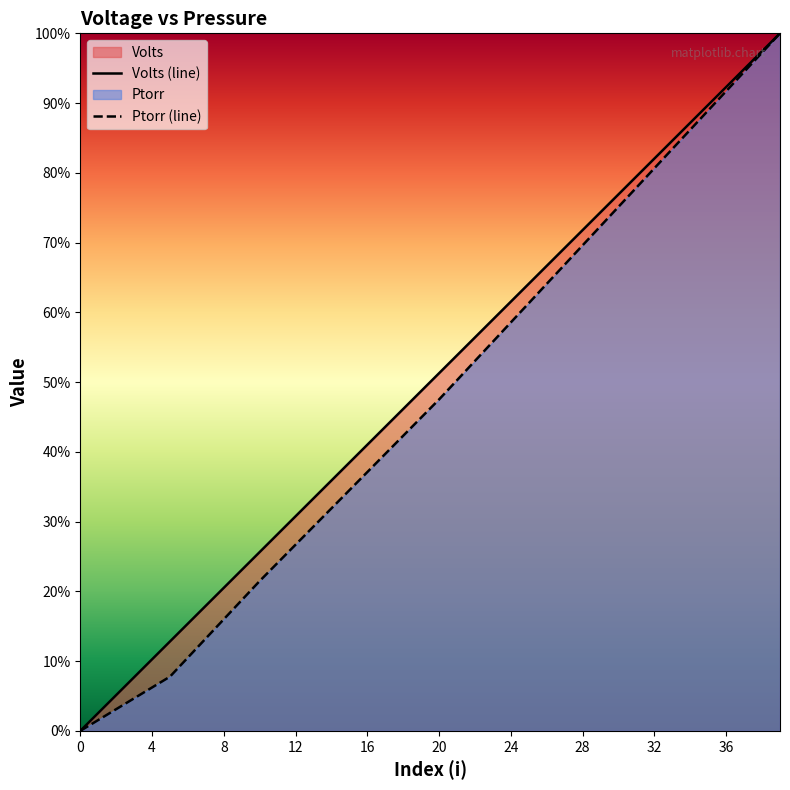

Reading left to right, extract all data points from this chart.

Volts (line): 0.0	0.0	0.1	0.1	0.1	0.1	0.2	0.2	0.2	0.2	0.3	0.3	0.3	0.3	0.4	0.4	0.4	0.4	0.5	0.5	0.5	0.5	0.6	0.6	0.6	0.6	0.7	0.7	0.7	0.7	0.8	0.8	0.8	0.8	0.9	0.9	0.9	0.9	1.0	1.0
Ptorr (line): 0.0	0.0	0.0	0.0	0.1	0.1	0.1	0.1	0.2	0.2	0.2	0.2	0.3	0.3	0.3	0.3	0.4	0.4	0.4	0.4	0.5	0.5	0.5	0.6	0.6	0.6	0.6	0.7	0.7	0.7	0.8	0.8	0.8	0.8	0.9	0.9	0.9	0.9	1.0	1.0